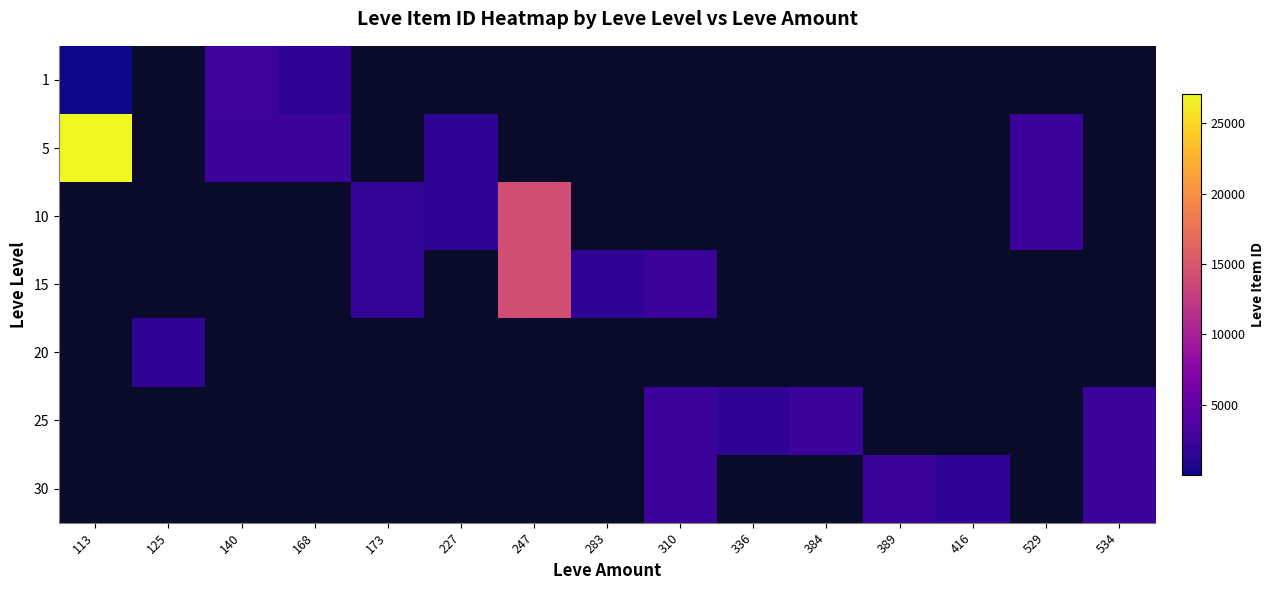

Is it true that 30 equals 2321.0 at 389?

True